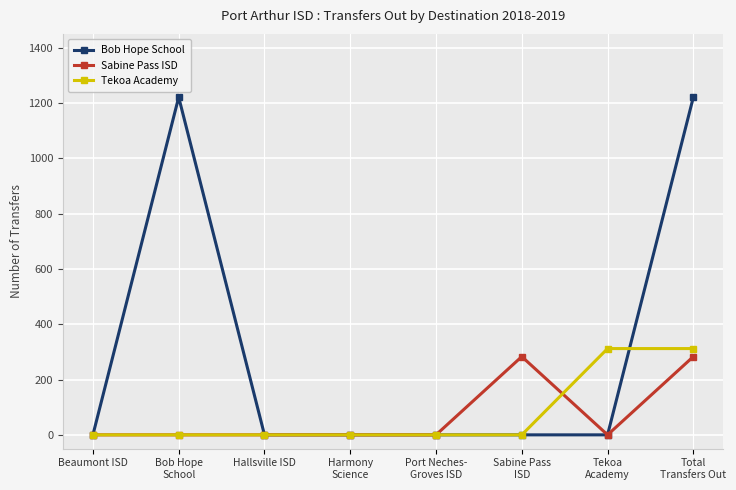

Reading left to right, transcribe all the data shown in this chart.

Bob Hope School: Beaumont ISD=0	Bob Hope
School=1221	Hallsville ISD=0	Harmony
Science=0	Port Neches-
Groves ISD=0	Sabine Pass
ISD=0	Tekoa
Academy=0	Total
Transfers Out=1221
Sabine Pass ISD: Beaumont ISD=0	Bob Hope
School=0	Hallsville ISD=0	Harmony
Science=0	Port Neches-
Groves ISD=0	Sabine Pass
ISD=283	Tekoa
Academy=0	Total
Transfers Out=283
Tekoa Academy: Beaumont ISD=0	Bob Hope
School=0	Hallsville ISD=0	Harmony
Science=0	Port Neches-
Groves ISD=0	Sabine Pass
ISD=0	Tekoa
Academy=312	Total
Transfers Out=312